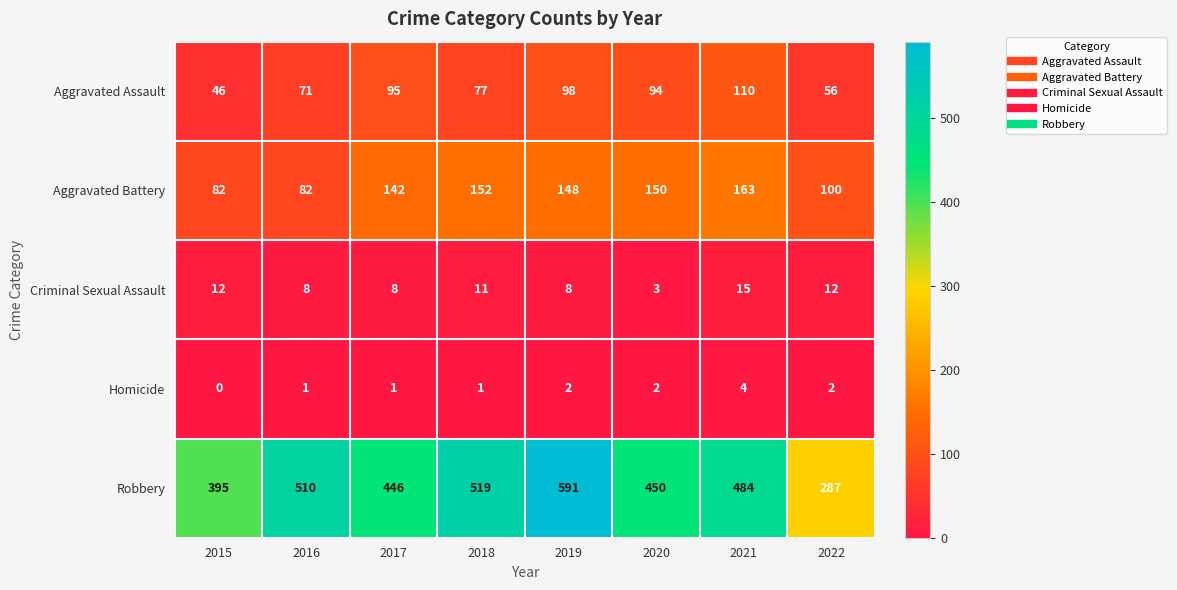

At which category is the sum across all series the highest?

2019